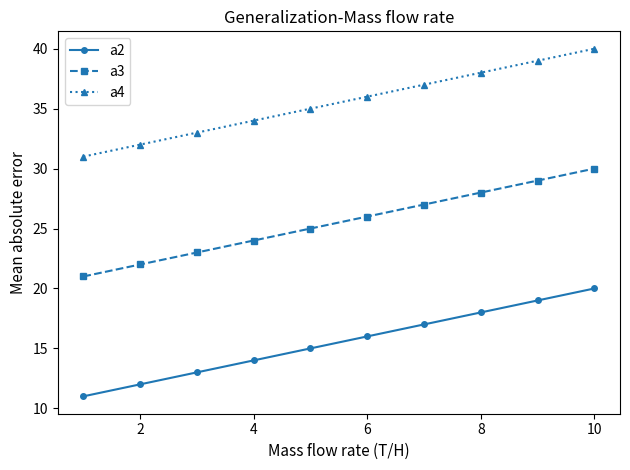

How many categories are shown in the chart?

10